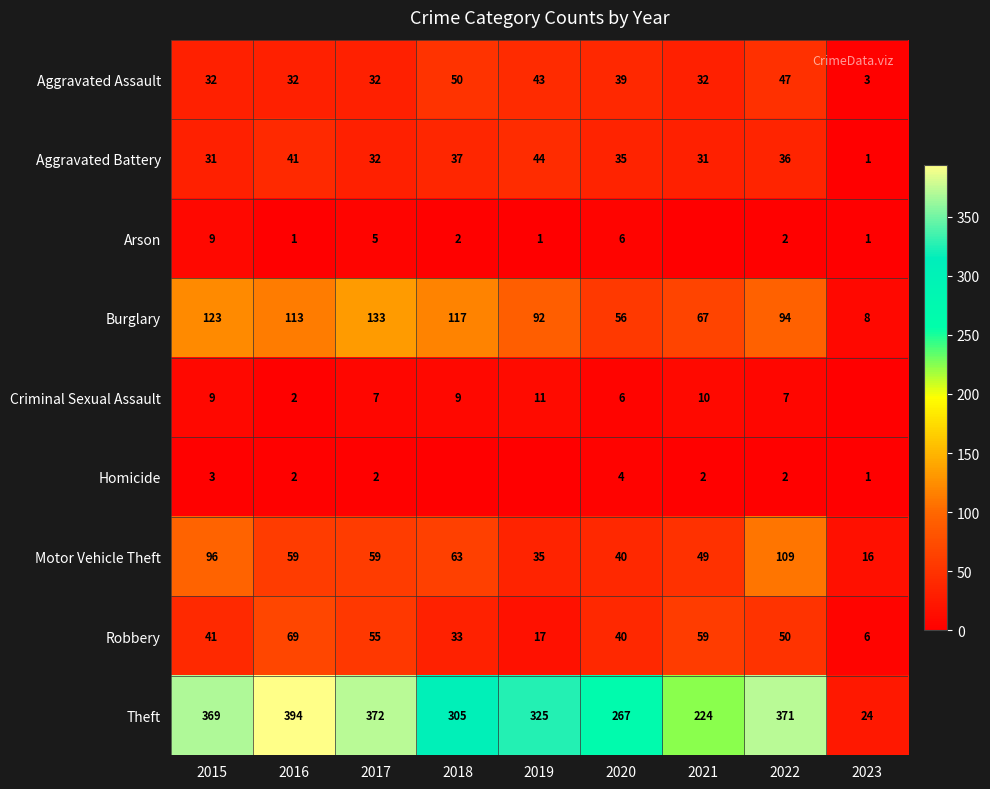

True or false: Criminal Sexual Assault has a value of 9 at 2020.

False